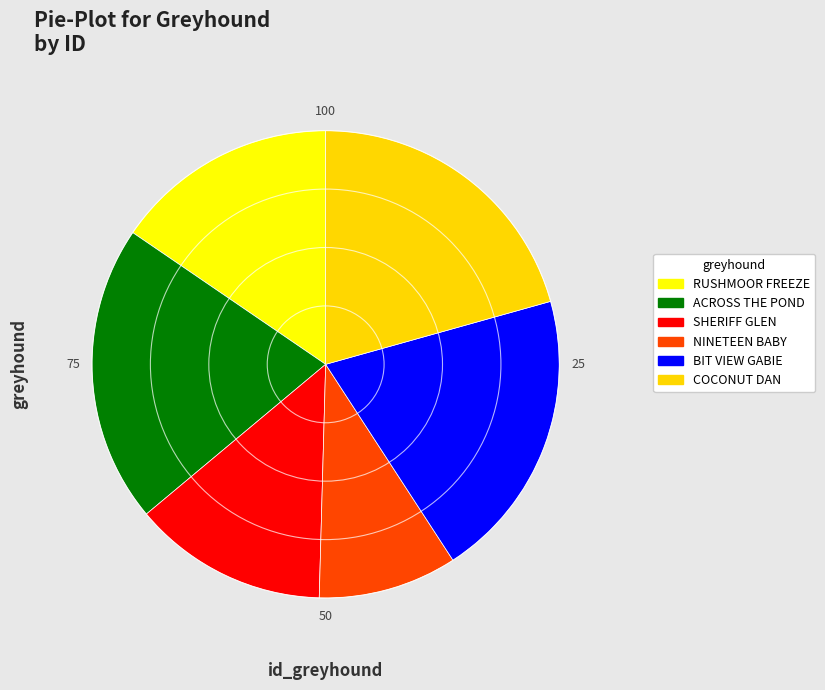

Approximately how many times larger is the value at COCONUT DAN compared to BIT VIEW GABIE?

1.0